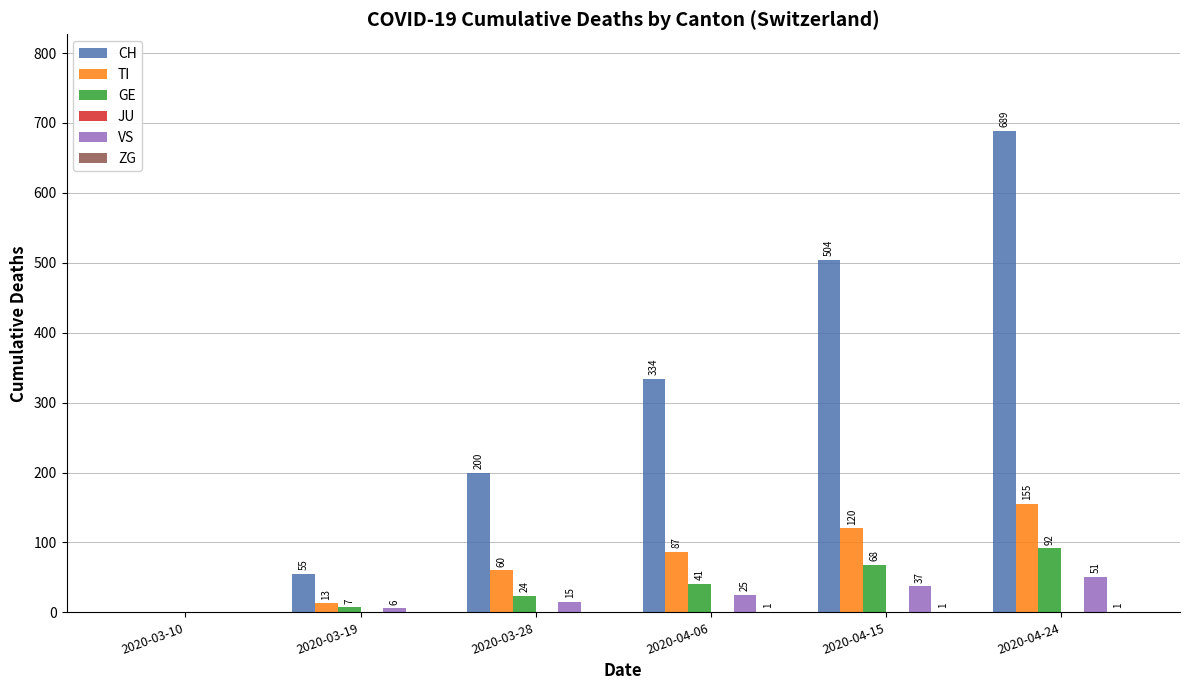

What is the greatest value displayed?

689